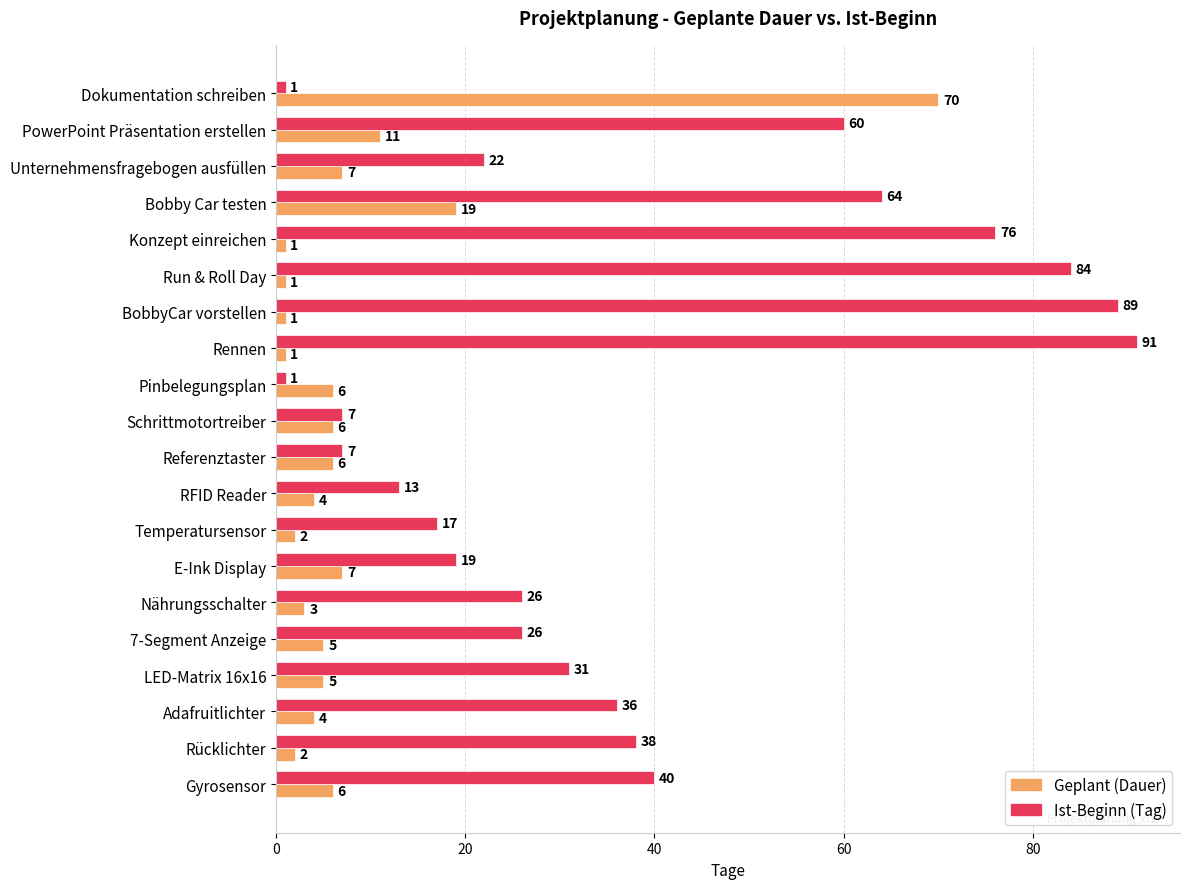

What is the maximum value shown in the chart?

91